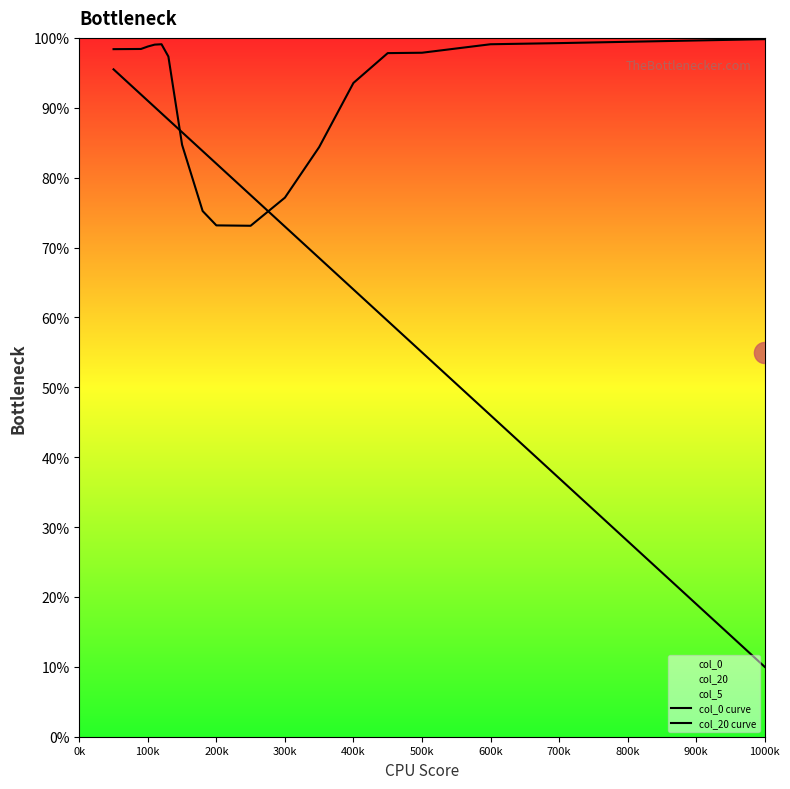

How many values in the col_20 curve series are below 98?

10